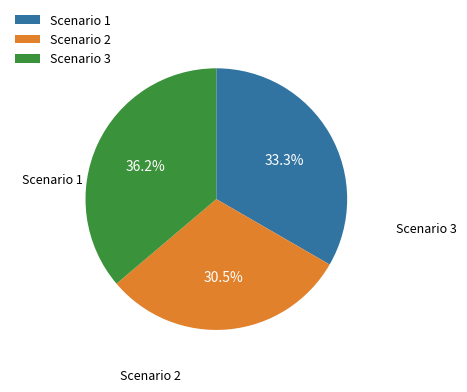

Which has a higher value, Scenario 1 or Scenario 2?

Scenario 1